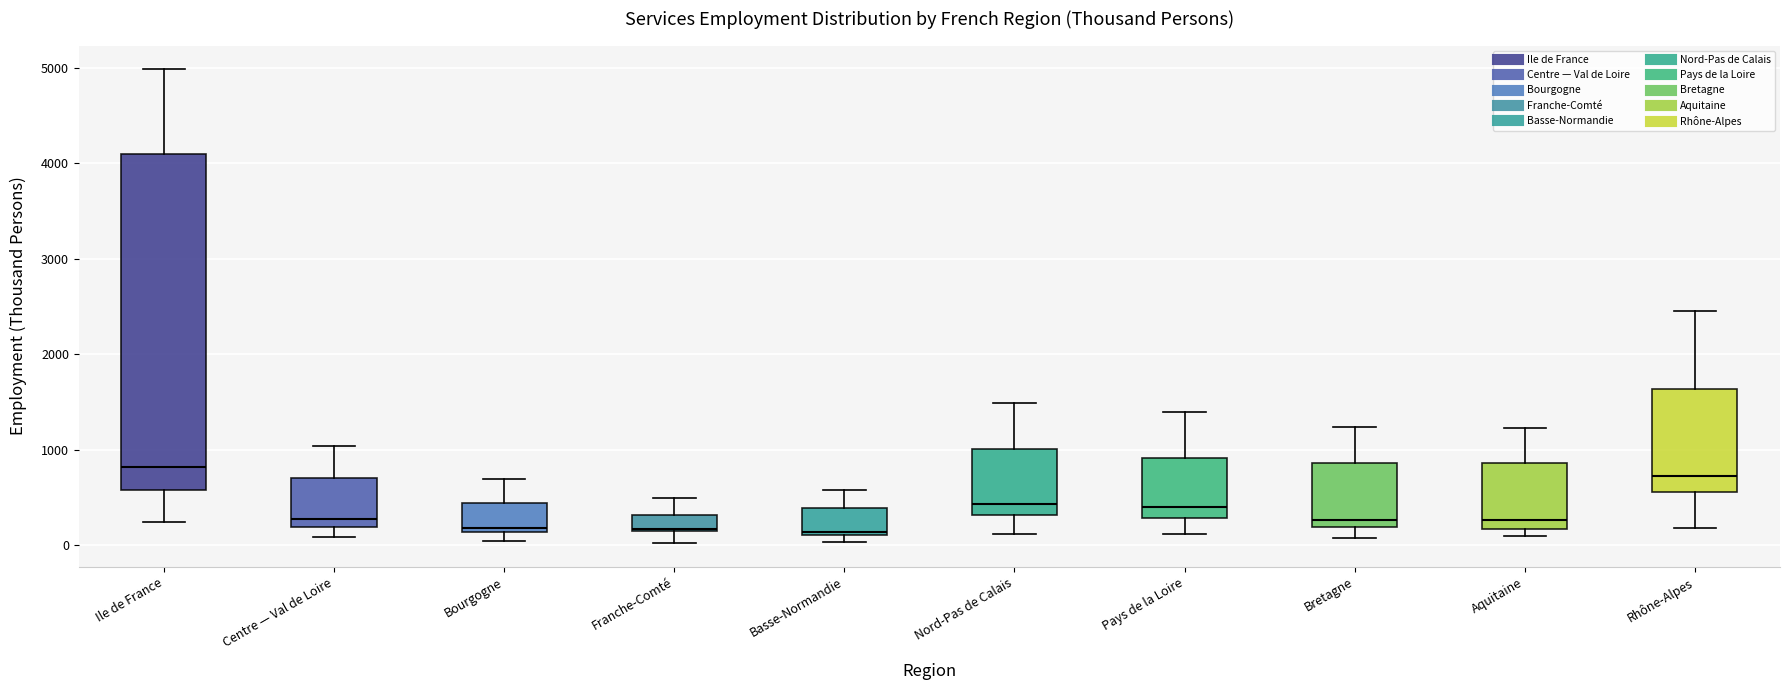

Where does the median line of the box for Pays de la Loire sit on the y-axis? The values are not printed on the chart, so give them approximately, as read against the axis.

400